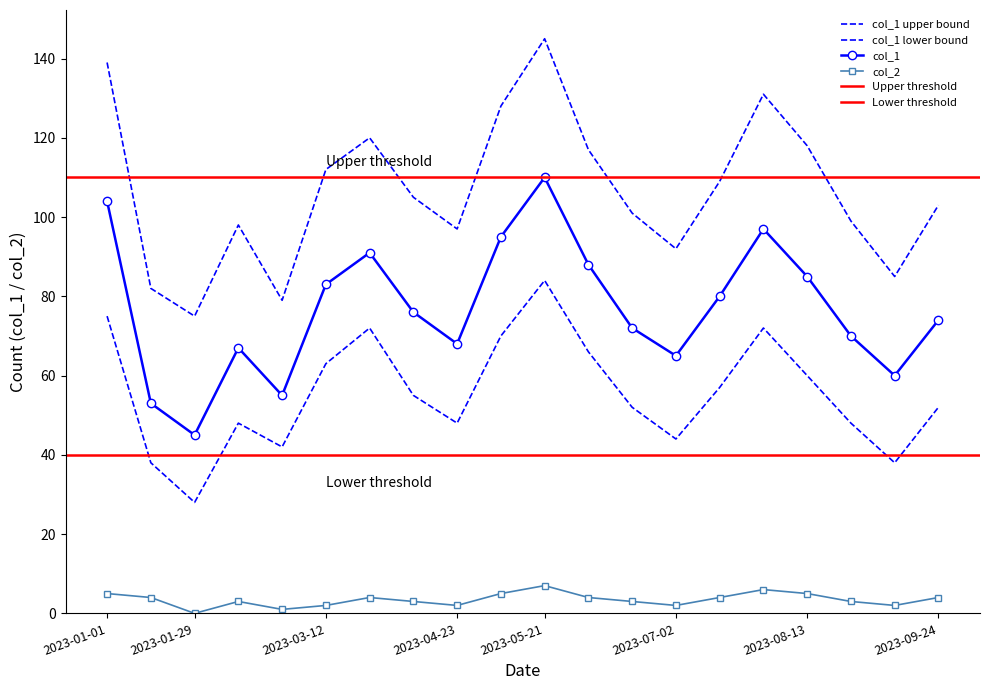

The col_1 series shows 135 at 2023-07-30. True or false?

False